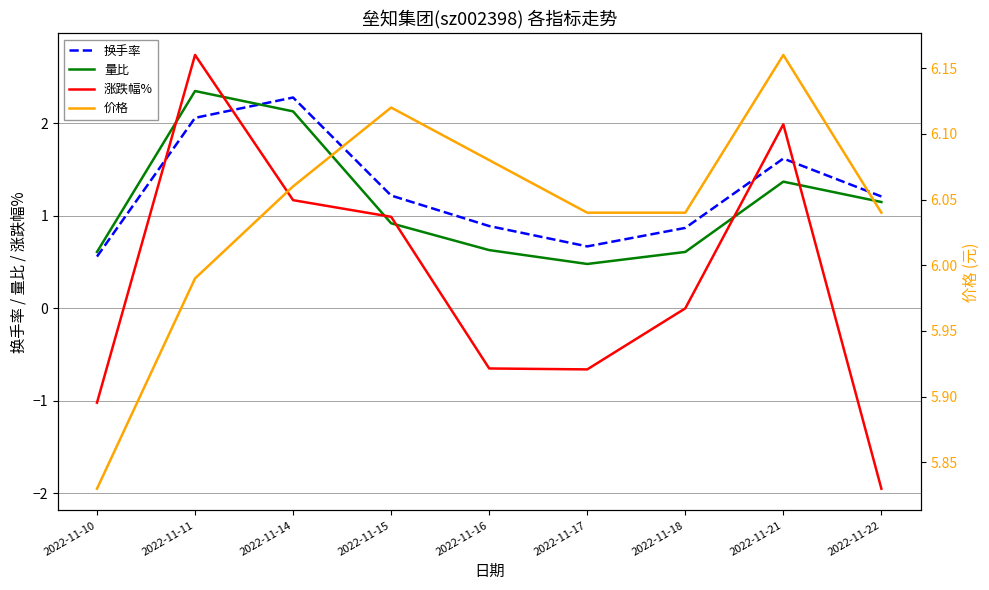

The value of 量比 at 2022-11-14 is 3.6. True or false?

False